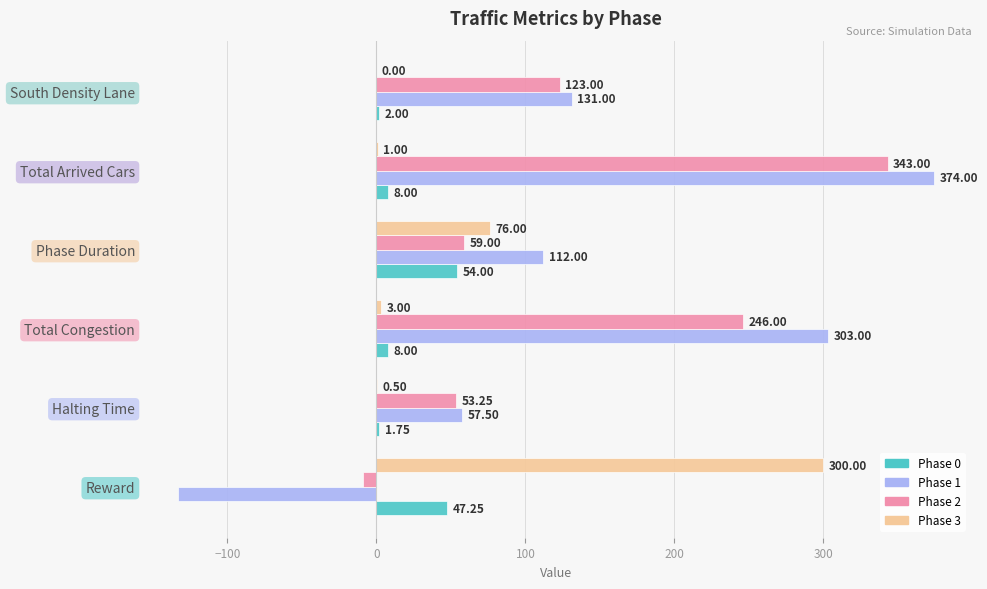

Where is Phase 1 nearest to the value 120?

Phase Duration